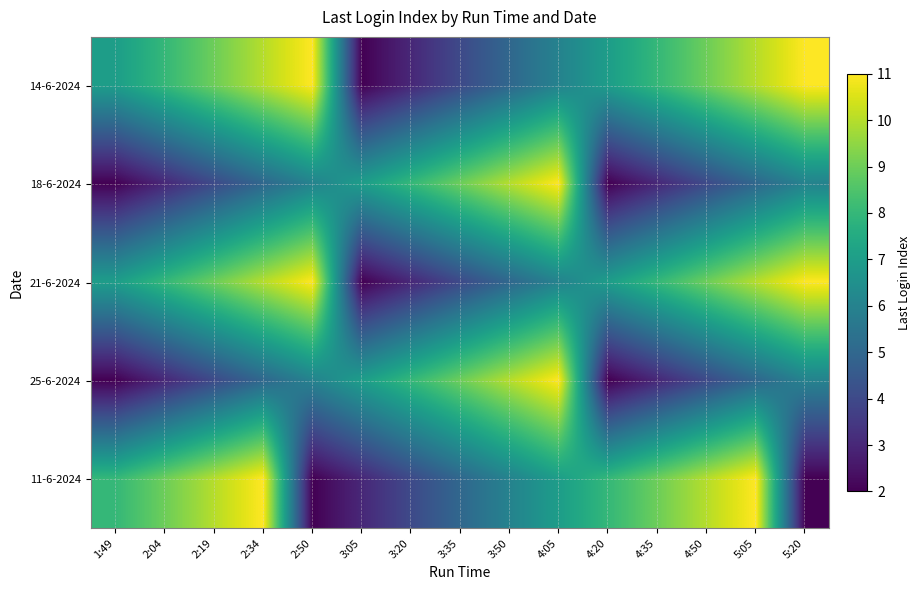

What is the greatest value displayed?

11